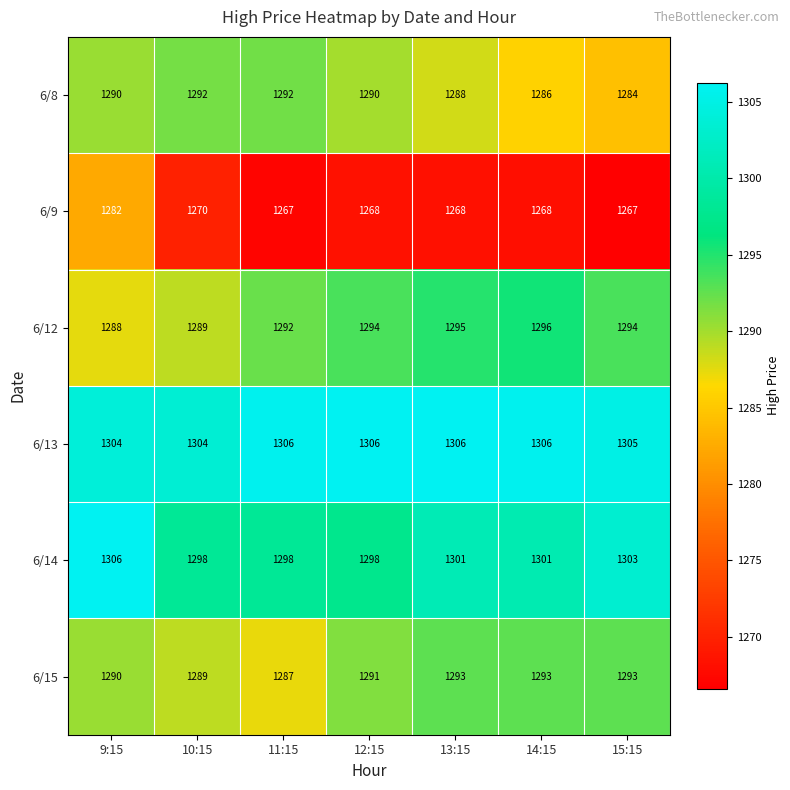

What is the sum of the 6/14 values at 14:15 and 12:15?

2599